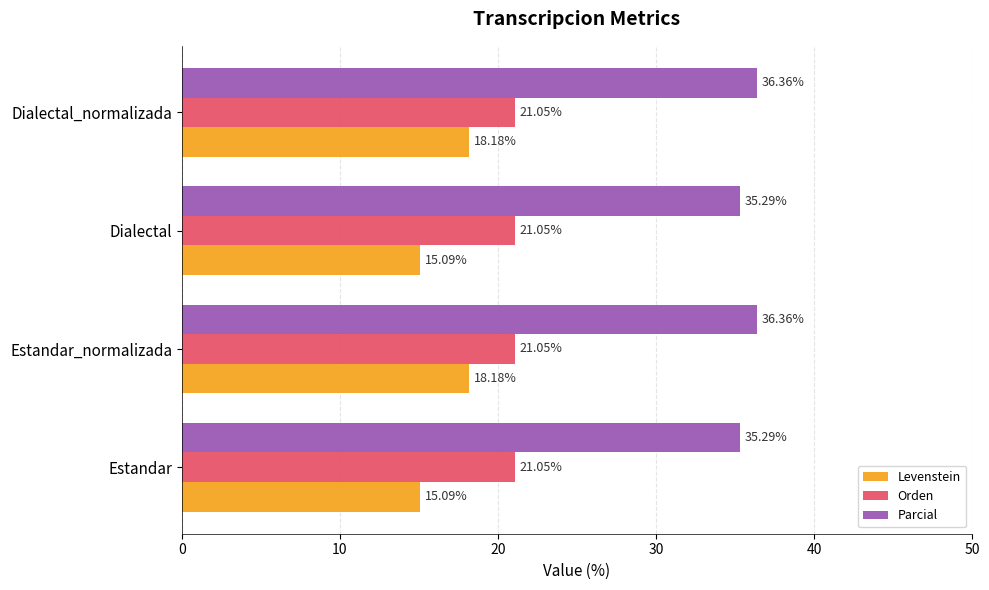

Count the number of categories in the chart.

4